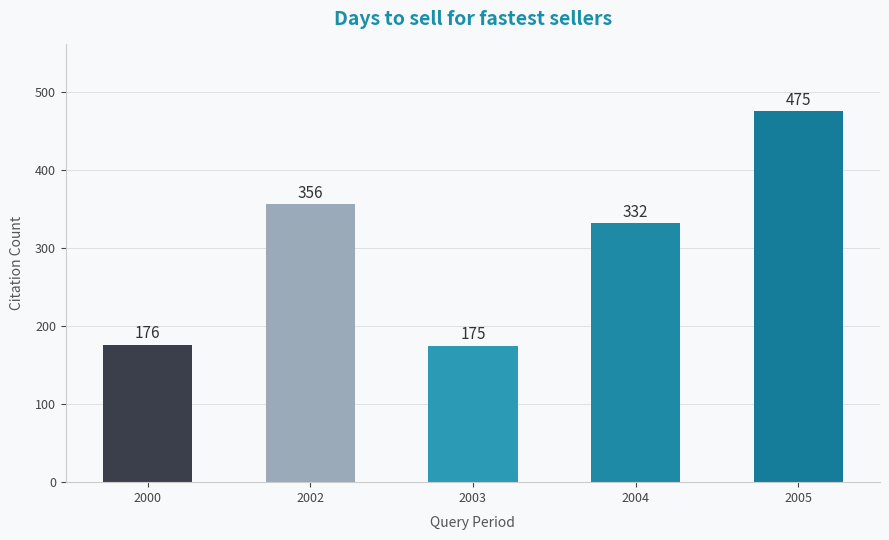

What is the sum of the values at 2004 and 2002?

688